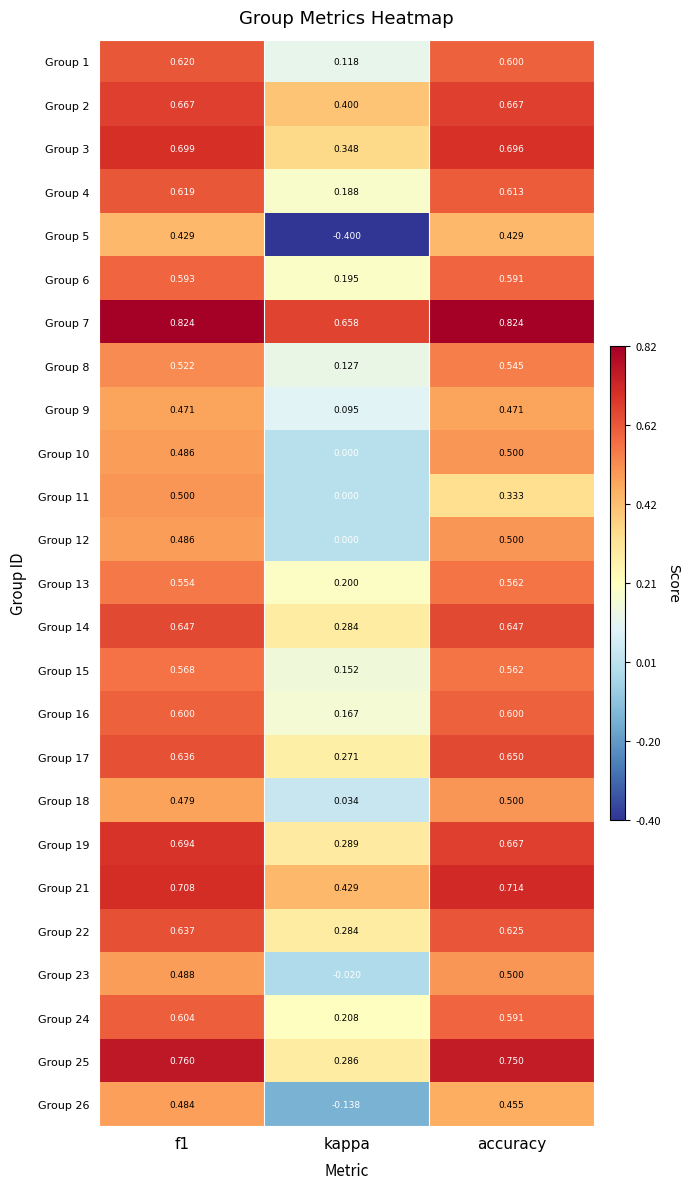

At which label does Group 12 reach its peak?

accuracy